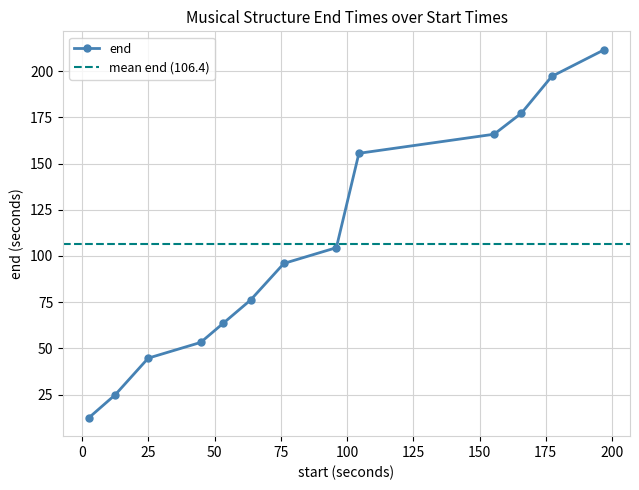

What is the greatest value displayed?

211.5